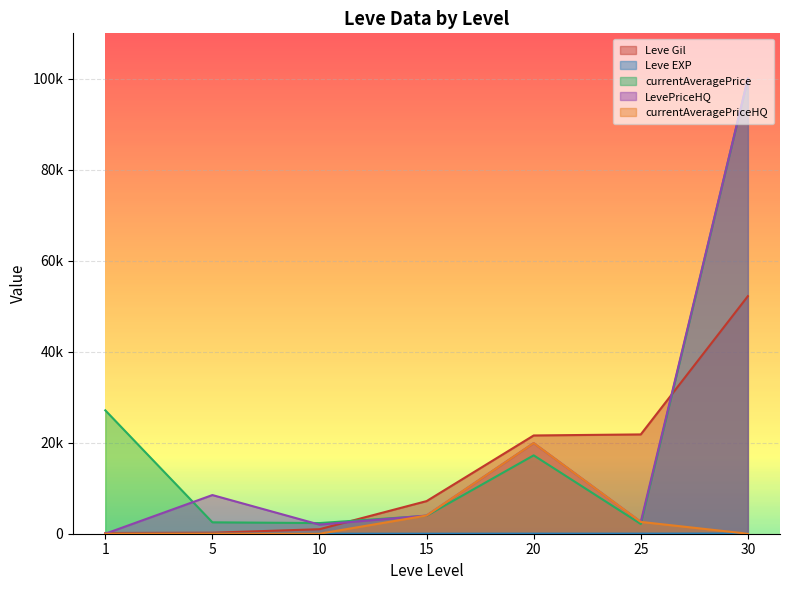

Is it true that currentAveragePrice equals 2342 at 10?

True